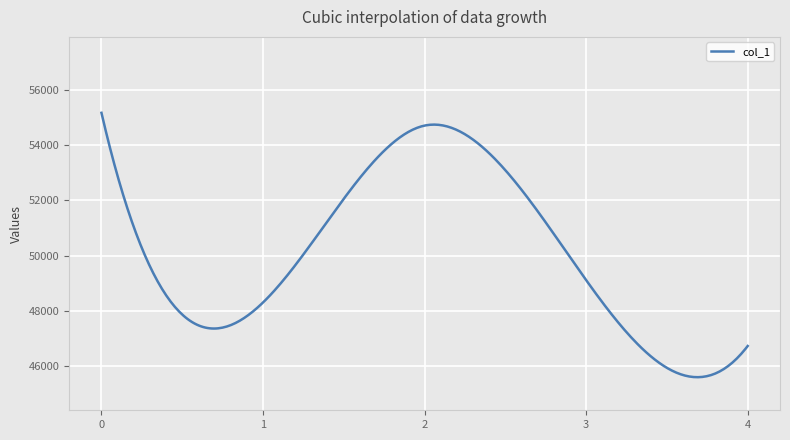

Does the chart display data point markers on the line(s)?

No